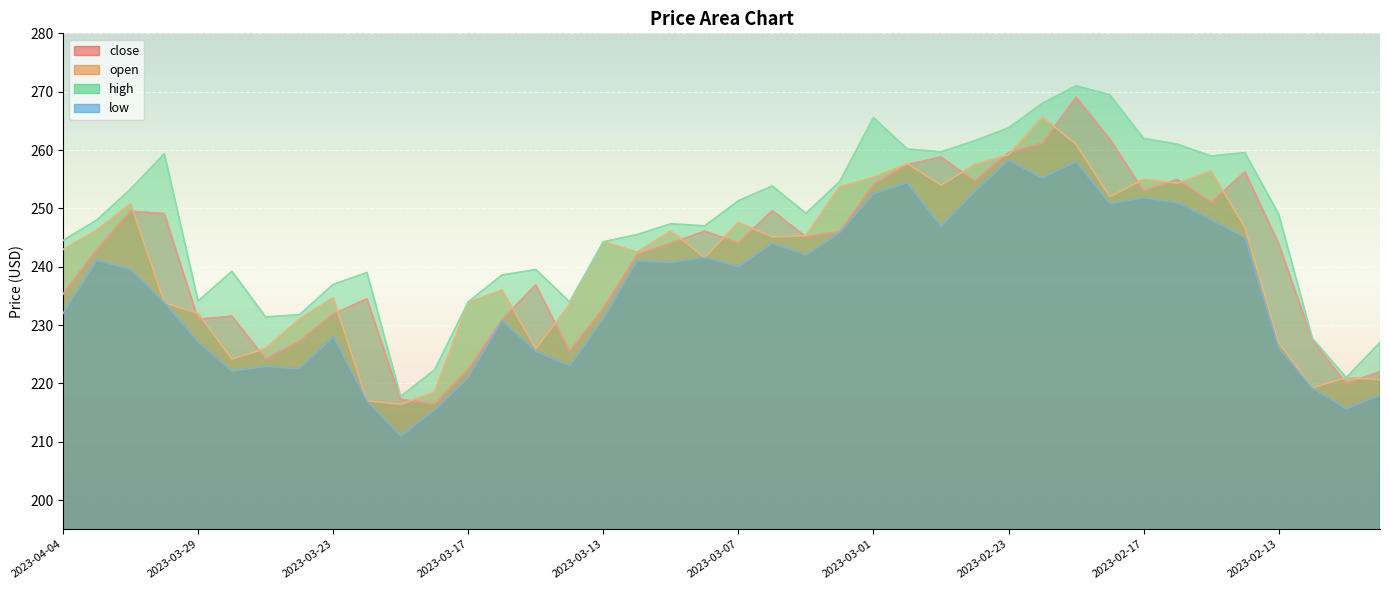

True or false: open and low cross at least once.

False